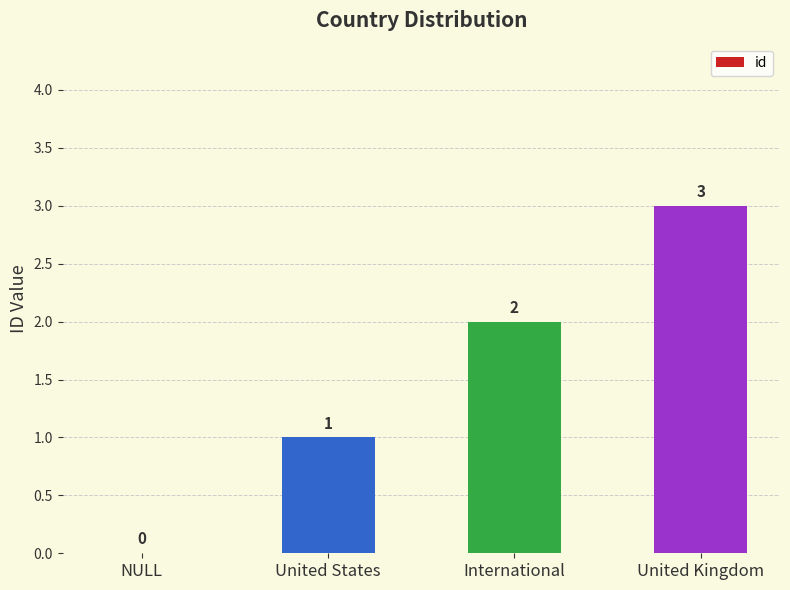

Between United Kingdom and International, which is larger?

United Kingdom